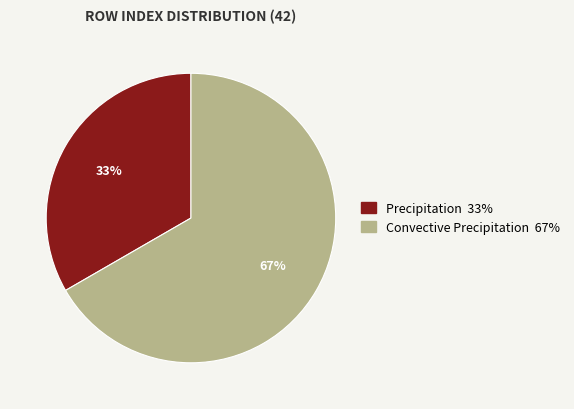

To the nearest percent, what portion does Convective Precipitation represent?

67%